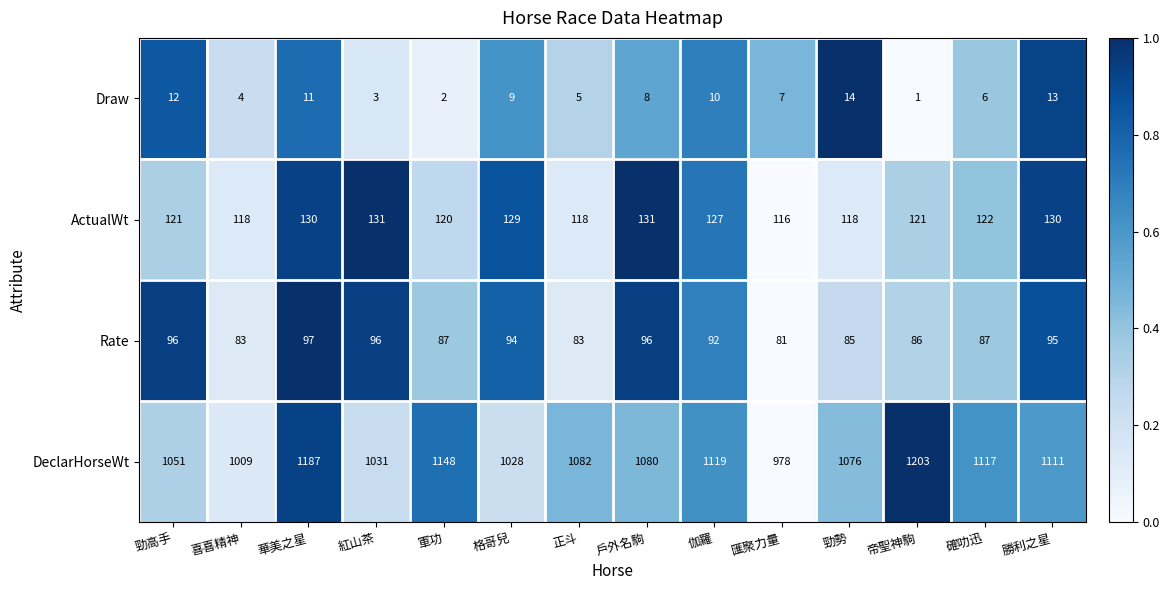

How many categories are shown in the chart?

14